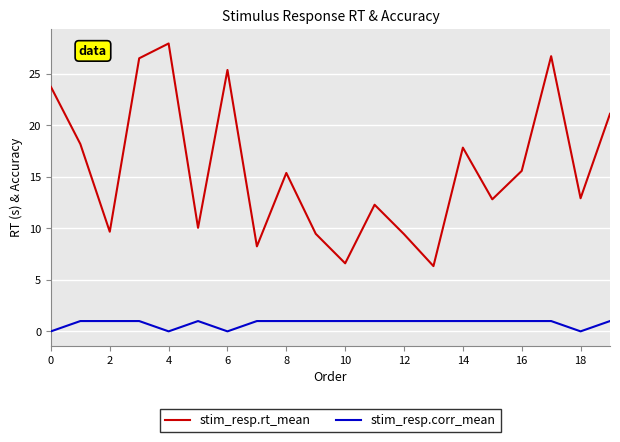

Rank the series by their average value, from highest to lowest.

stim_resp.rt_mean, stim_resp.corr_mean